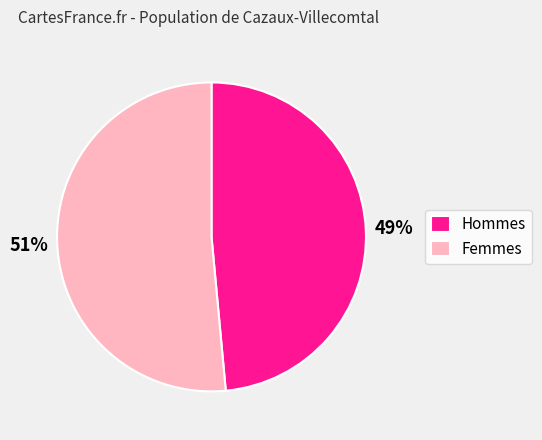

What is the majority slice?

Femmes